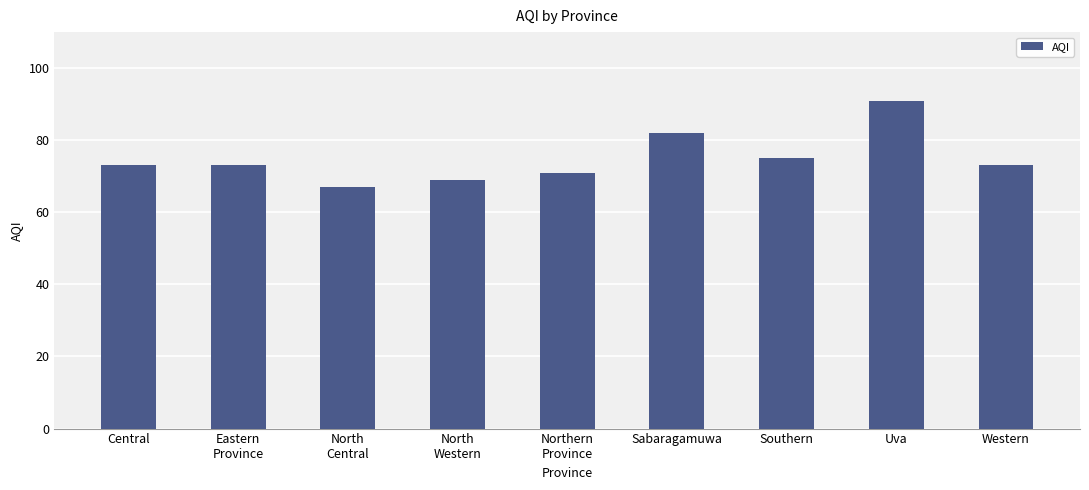

What is the ratio of the value at Central to the value at Western?

1.0